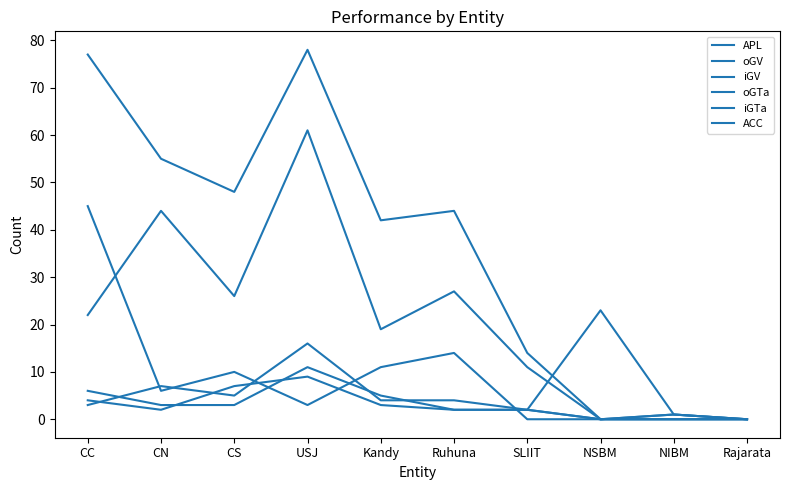

True or false: APL has a value of 7 at SLIIT.

False